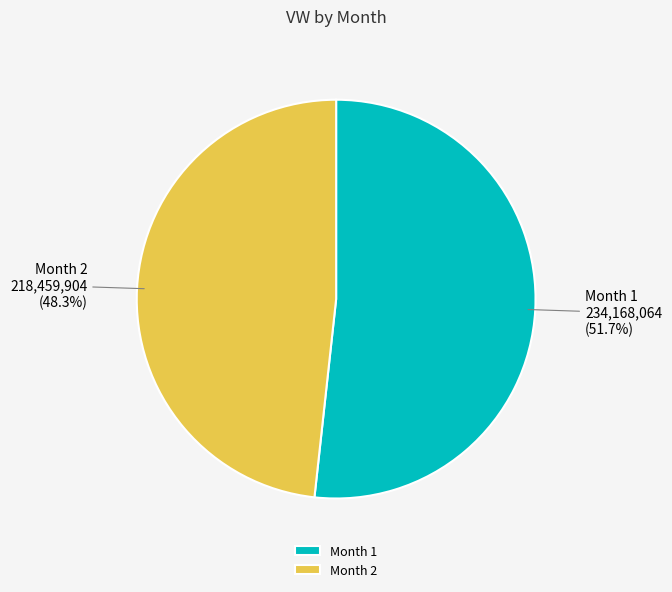

To the nearest percent, what is the combined percentage of Month 2 and Month 1?

100%